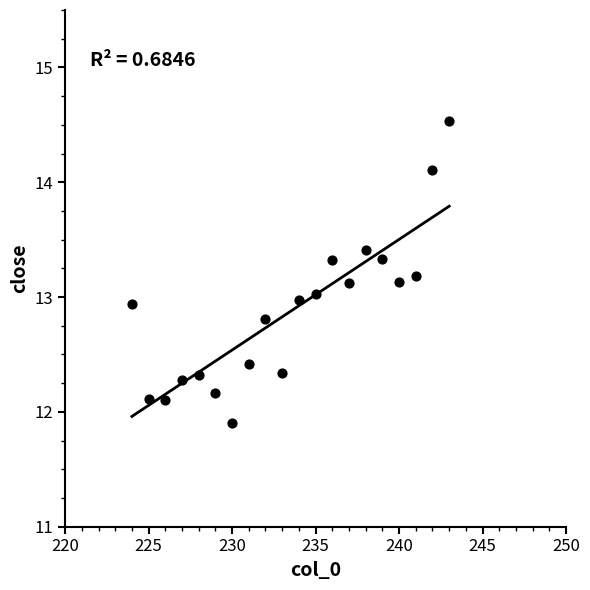

What is the range of Y values (max minus min)?

2.6